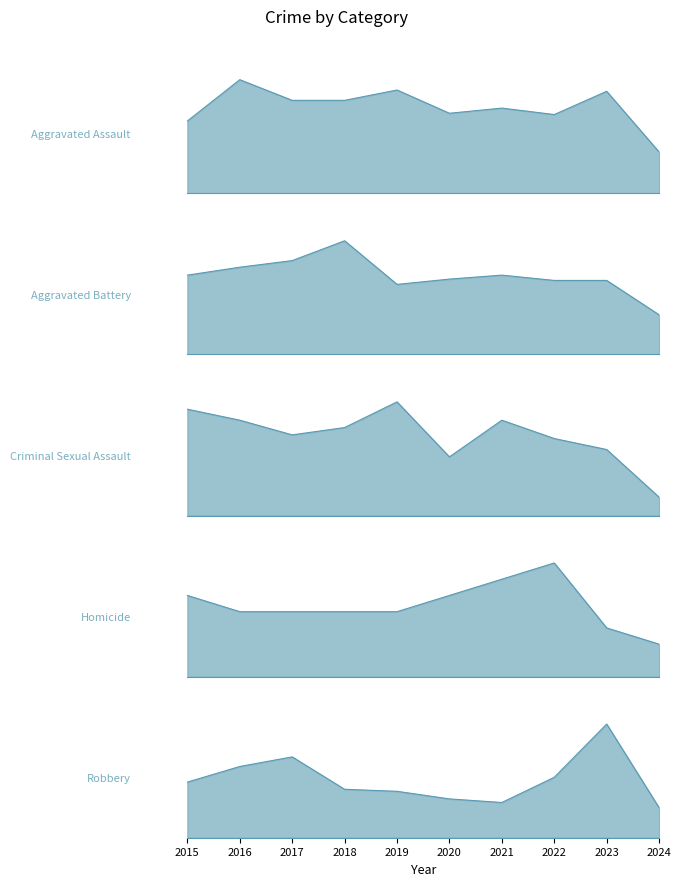

What is the highest value of the Robbery series?

284